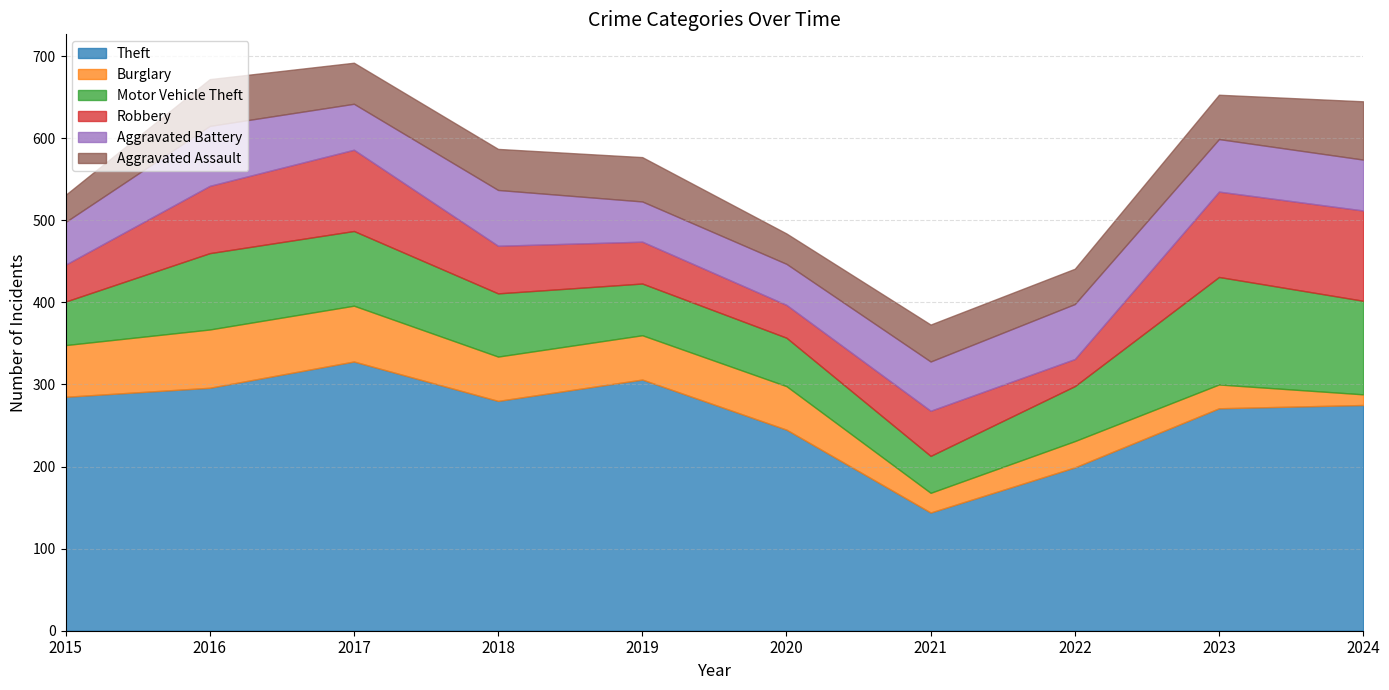

How many times do Motor Vehicle Theft and Robbery cross each other?

4